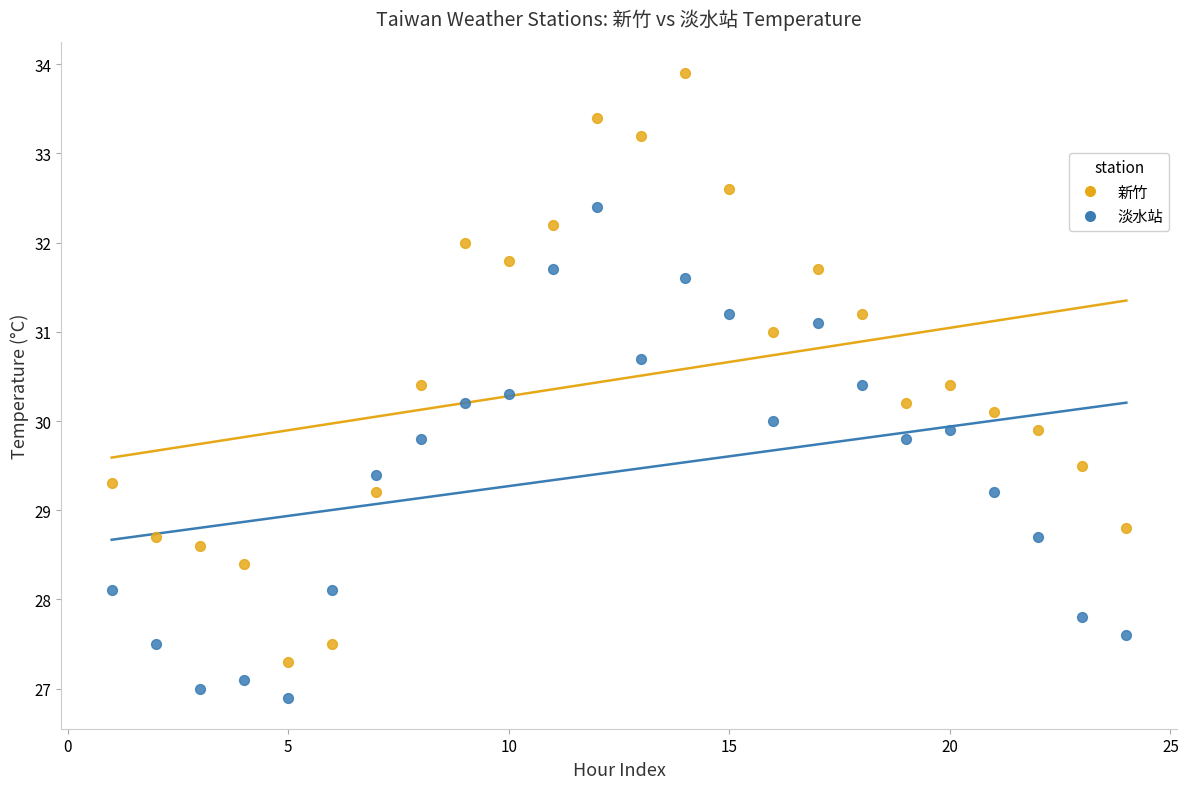

Which series reaches the maximum Y coordinate?

新竹